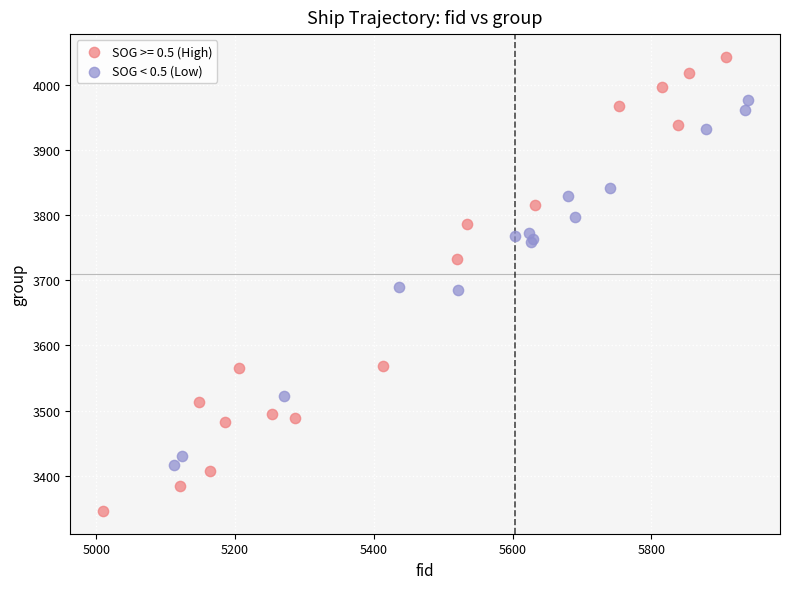

Which series contains the highest Y value?

SOG >= 0.5 (High)